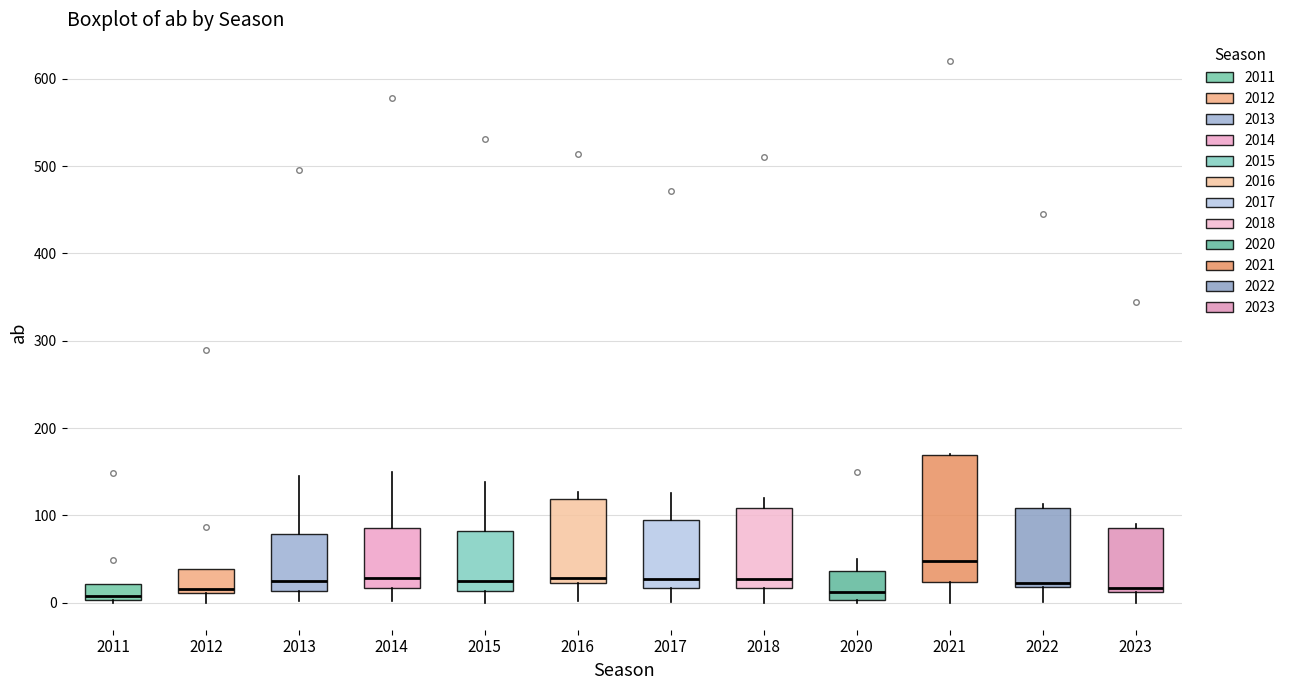

Where does the lower whisker of the box at x = 2018 end on the y-axis? The values are not printed on the chart, so give them approximately, as read against the axis.

0